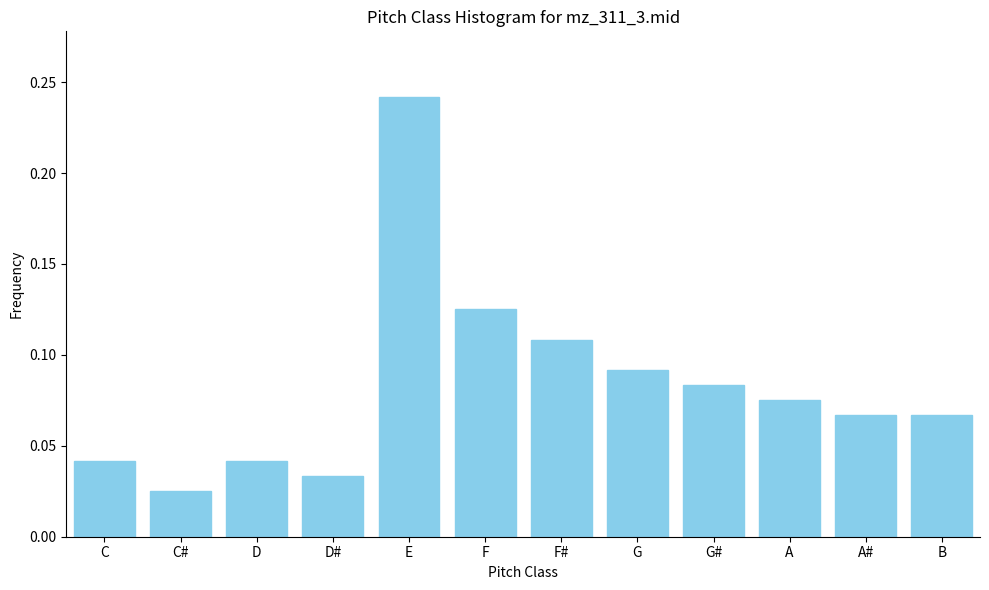

What is the sum of all values?

1.0